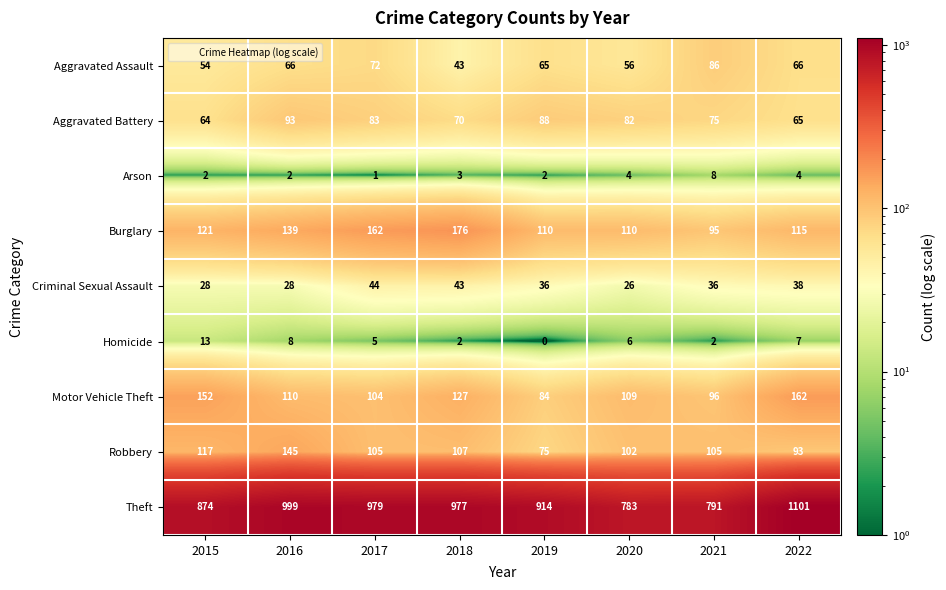

Which series has the widest spread of values?

Theft